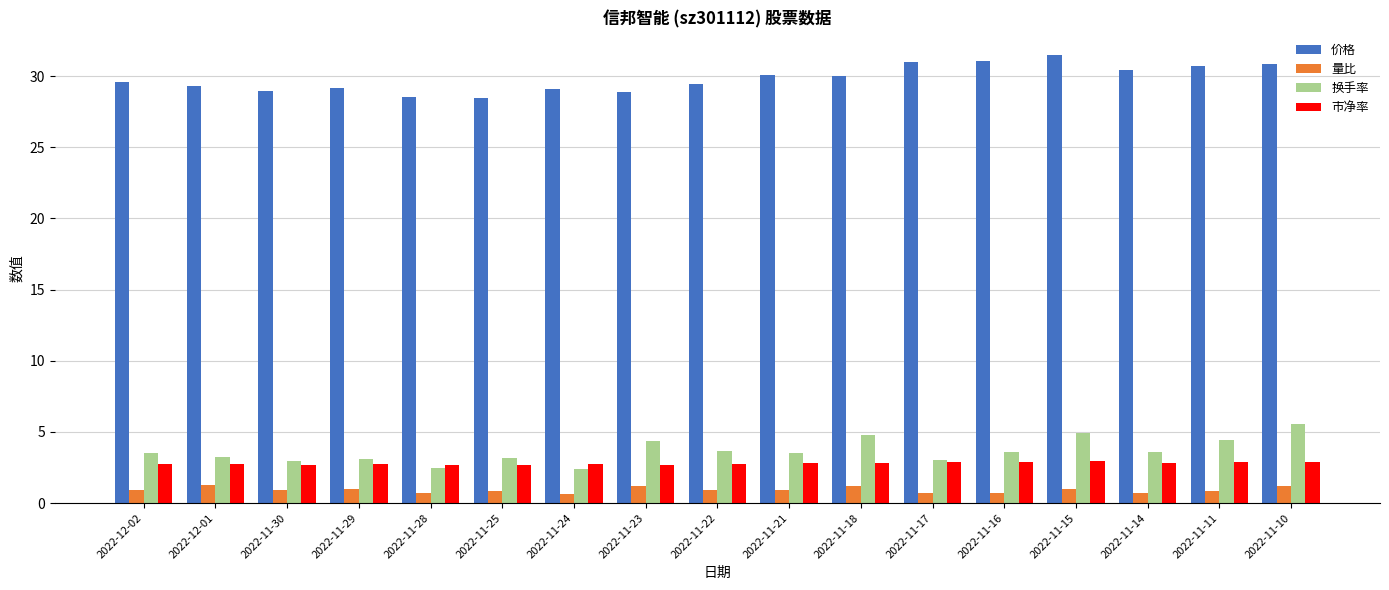

Which series changed the most between 2022-11-24 and 2022-11-15?

换手率